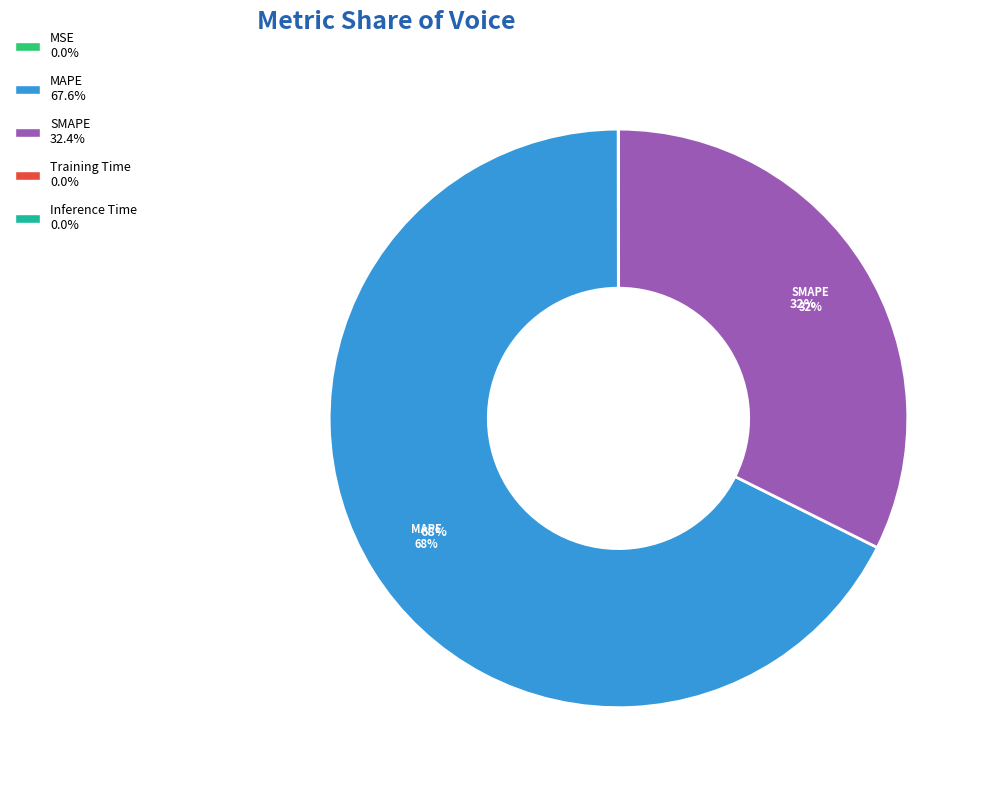

To the nearest percent, what is the average slice percentage?

20%